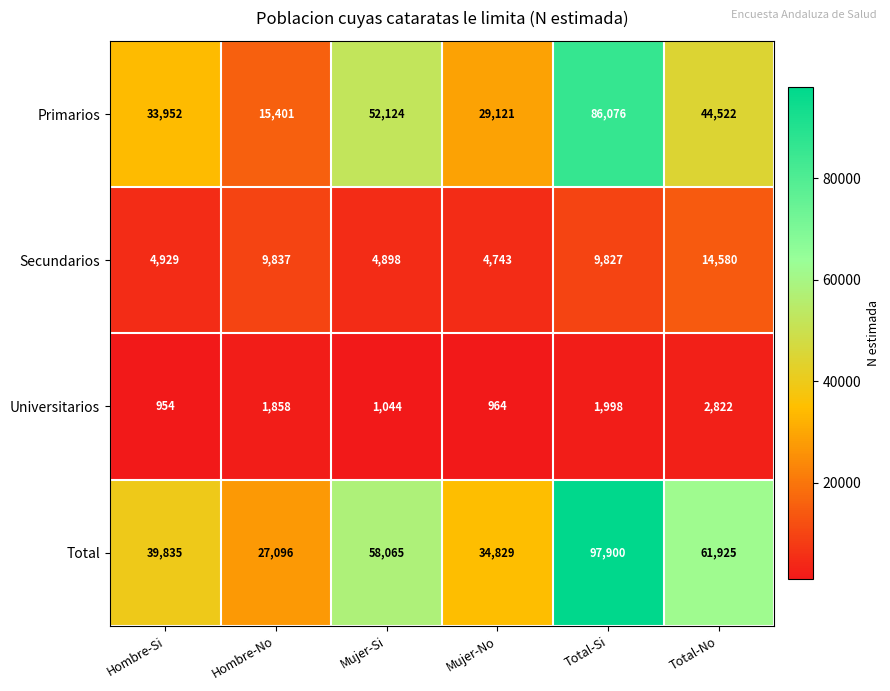

What is the difference between the Universitarios values at Total-No and Mujer-Si?

1778